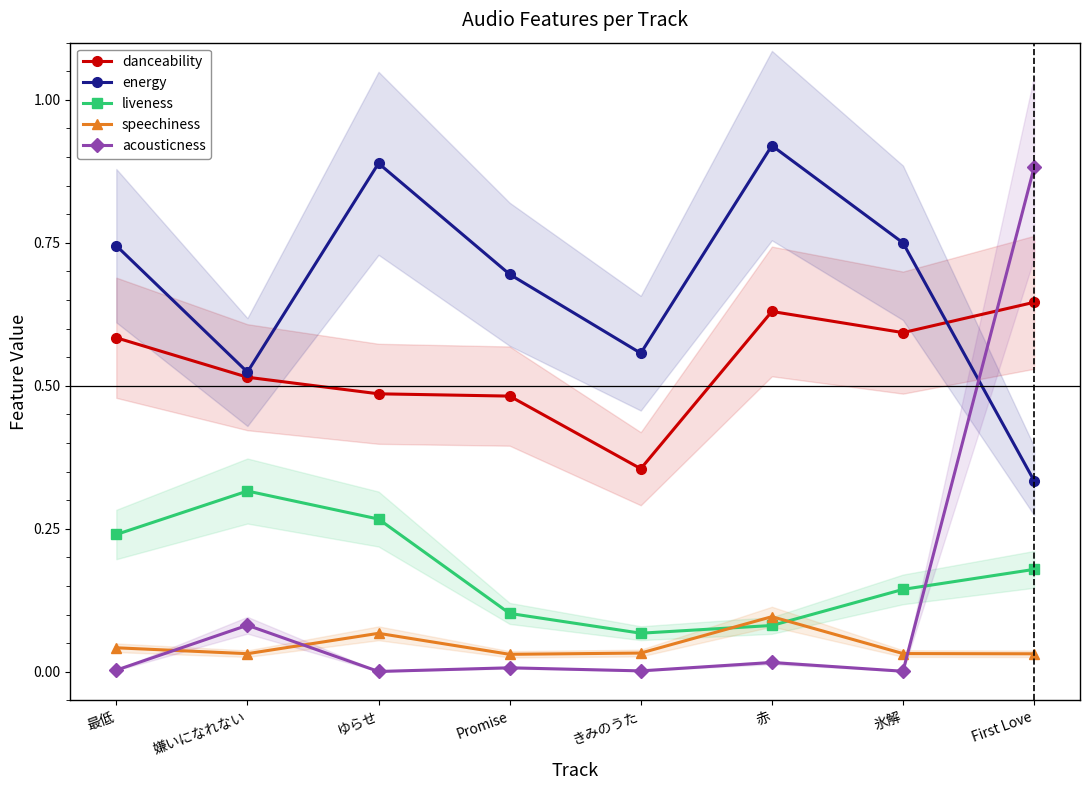

The value of energy at 赤 is 1.4. True or false?

False